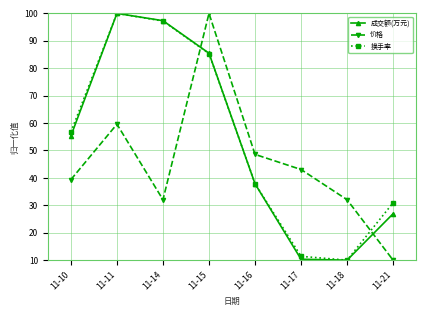

In 成交额(万元), how many points are lower than both neighbors (excluding endpoints)?

1